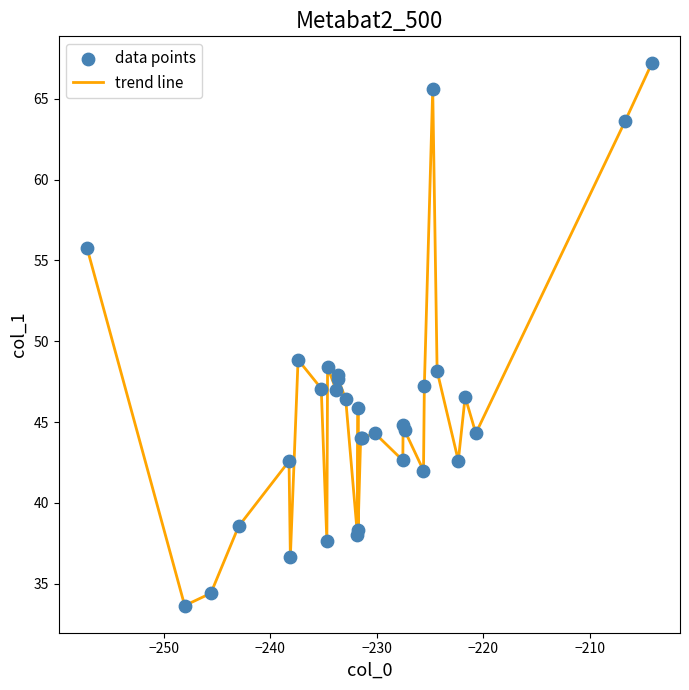

What is the smallest value displayed?

33.6